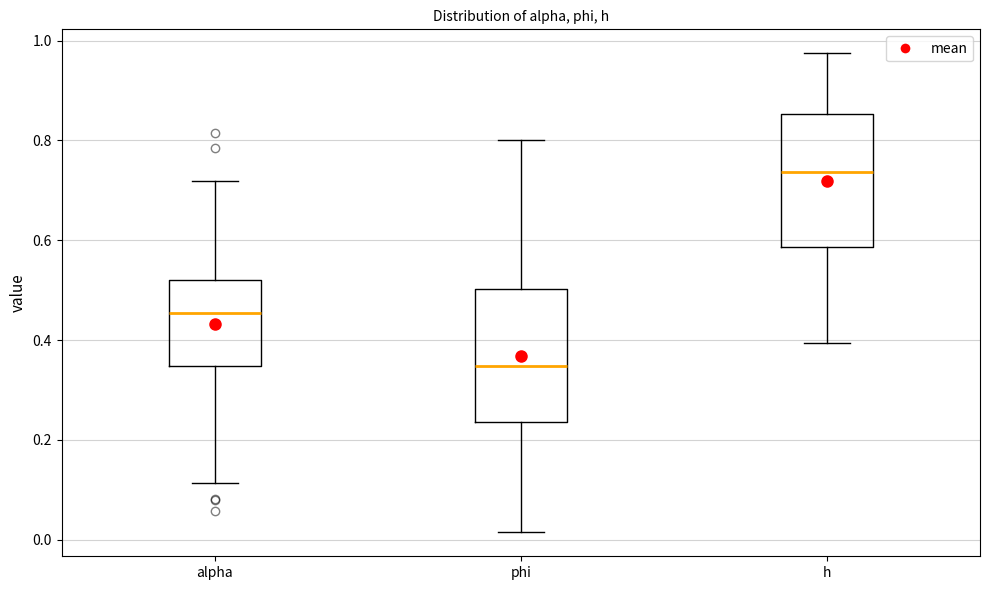

Which box has the lowest median line?

phi